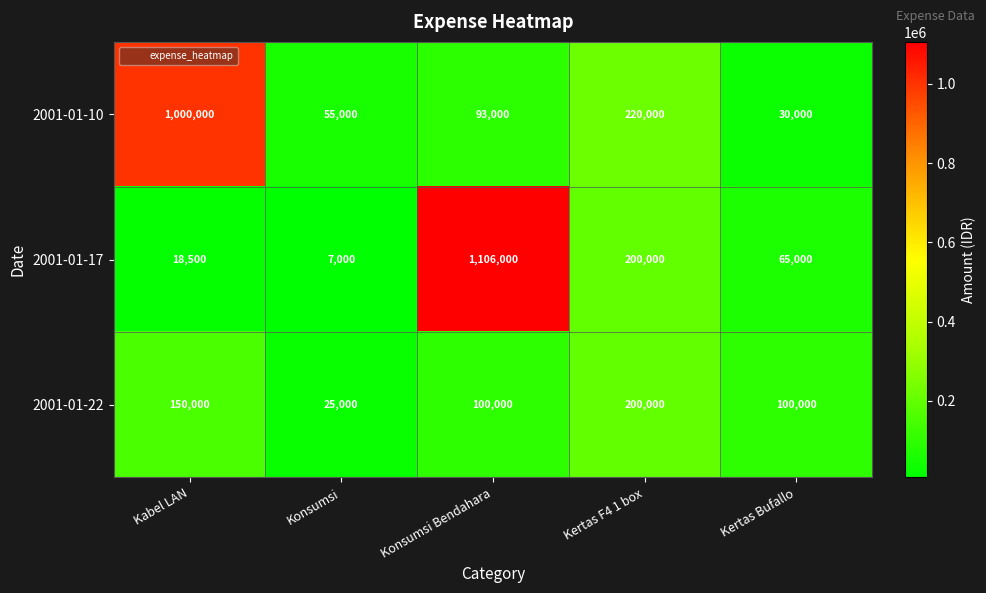

True or false: 2001-01-22 has a value of 200000 at Kertas F4 1 box.

True